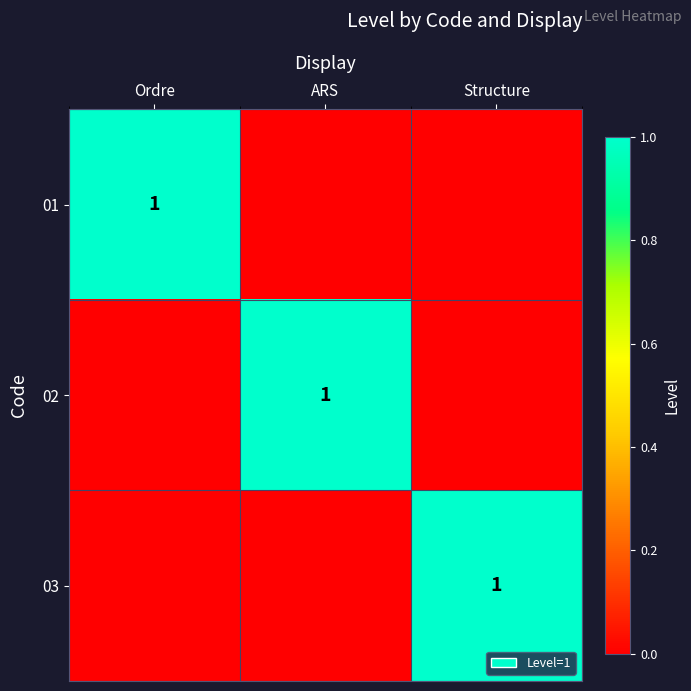

The value of 02 at ARS is 0. True or false?

False